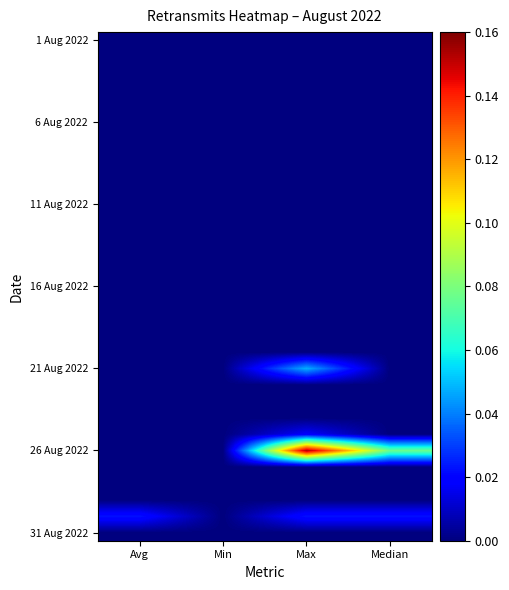

Between Avg and Max, which is larger?

Avg